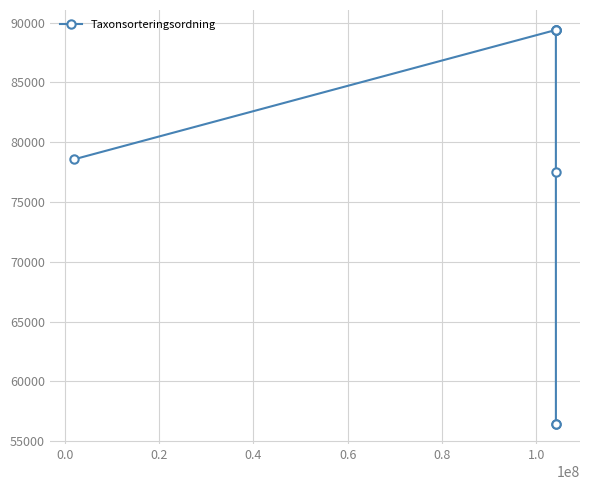

What is the value of the 7th point from the left?

56411